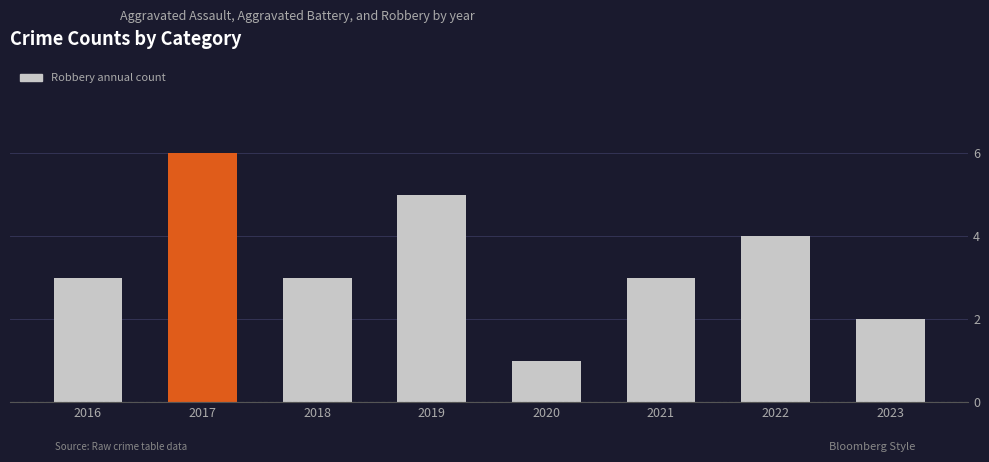

Between 2020 and 2016, which is larger?

2016